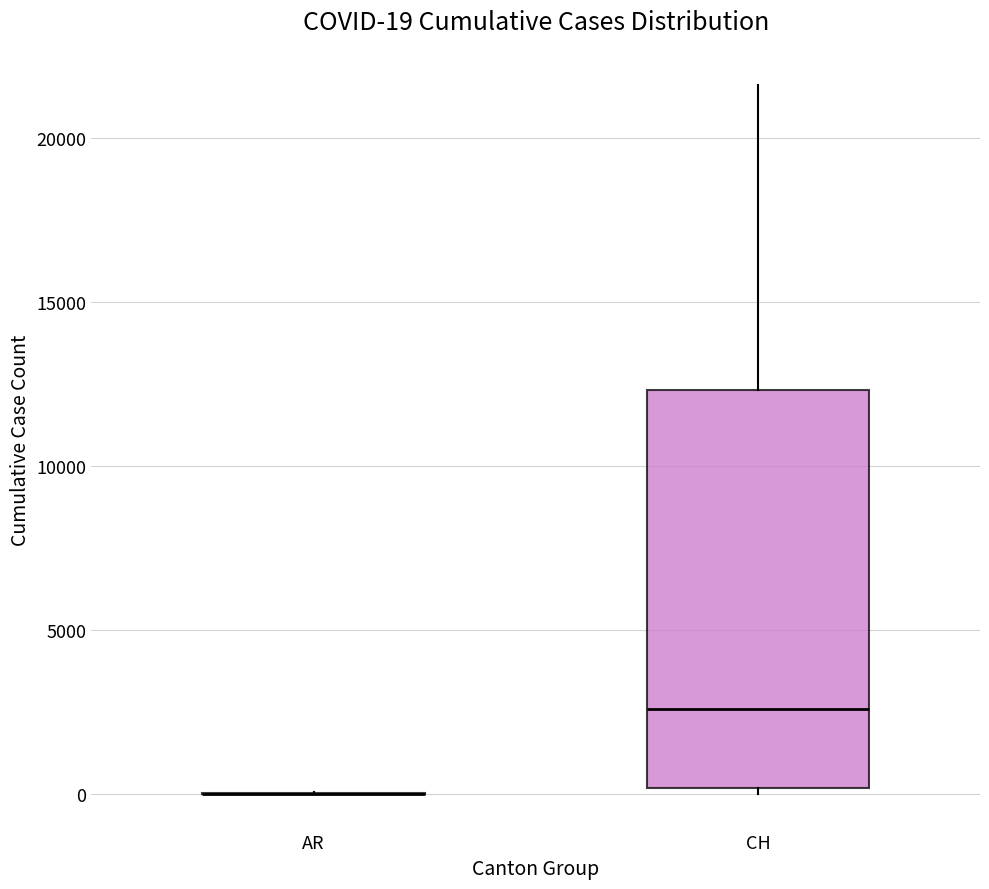

Which box is the tallest, from its lower edge to its upper edge?

CH